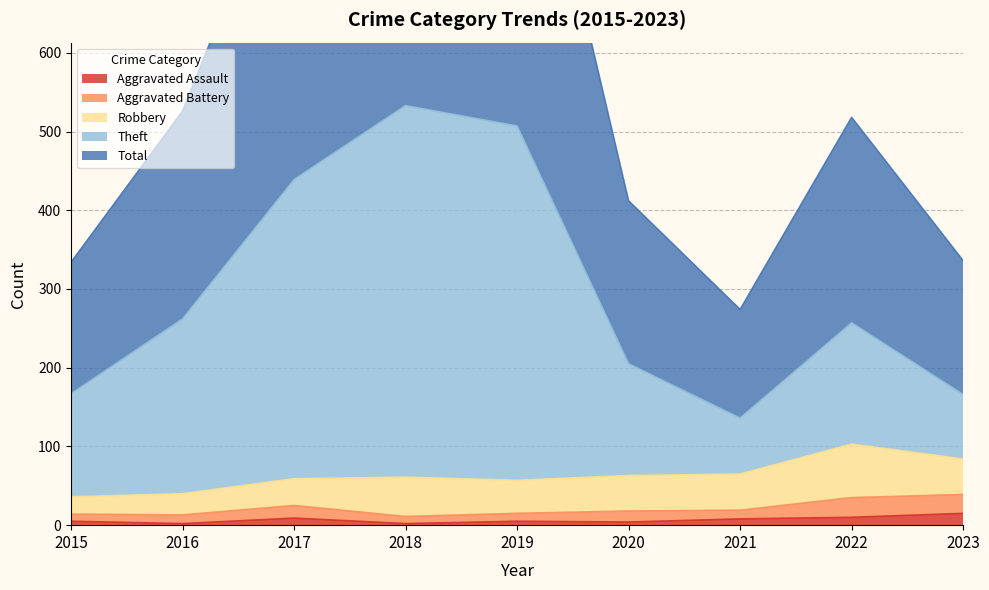

Is it true that Aggravated Assault equals 2 at 2016?

True